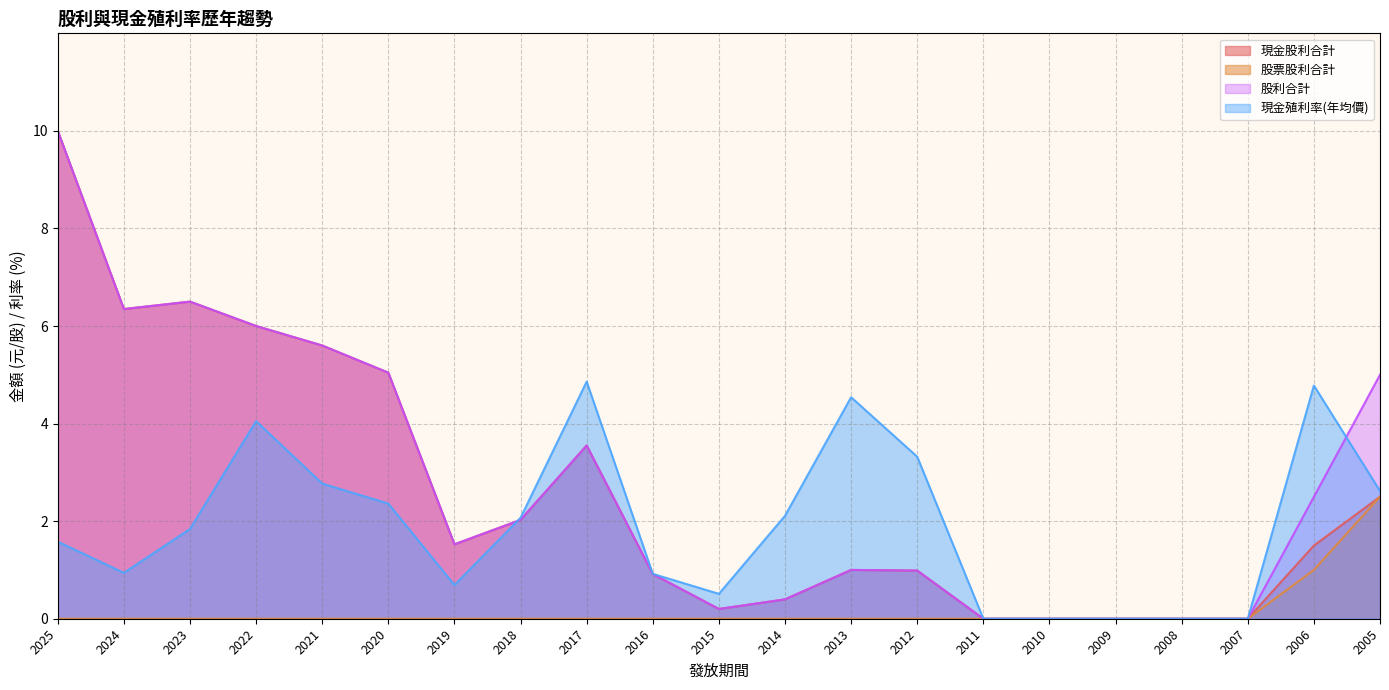

True or false: 股票股利合計 and 現金殖利率(年均價) cross at least once.

False